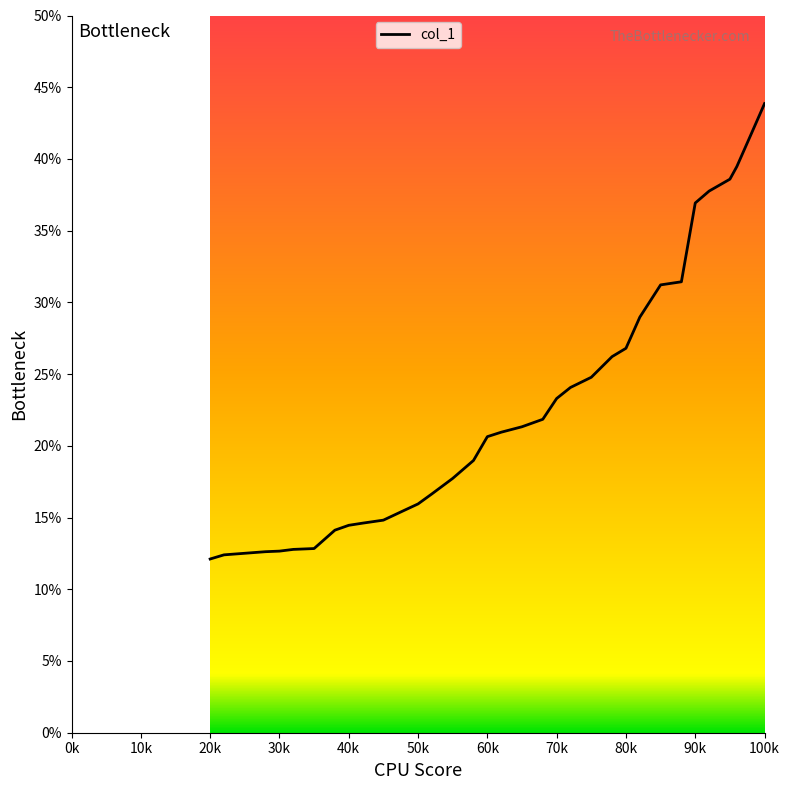

The value at 62 is 7.6. True or false?

False